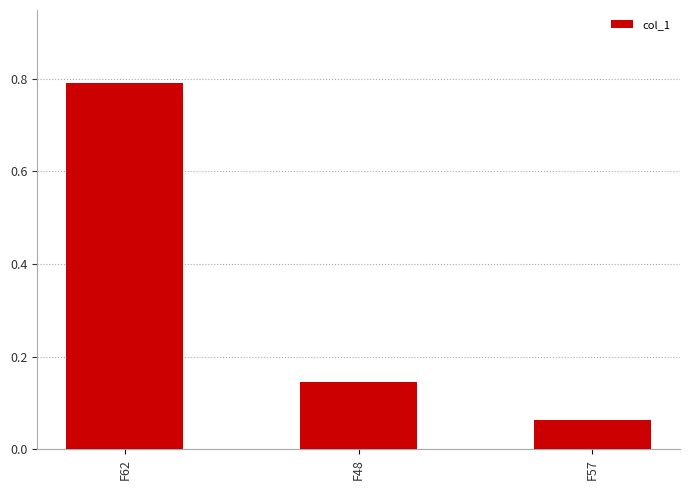

The value at F57 is 0.0. True or false?

False